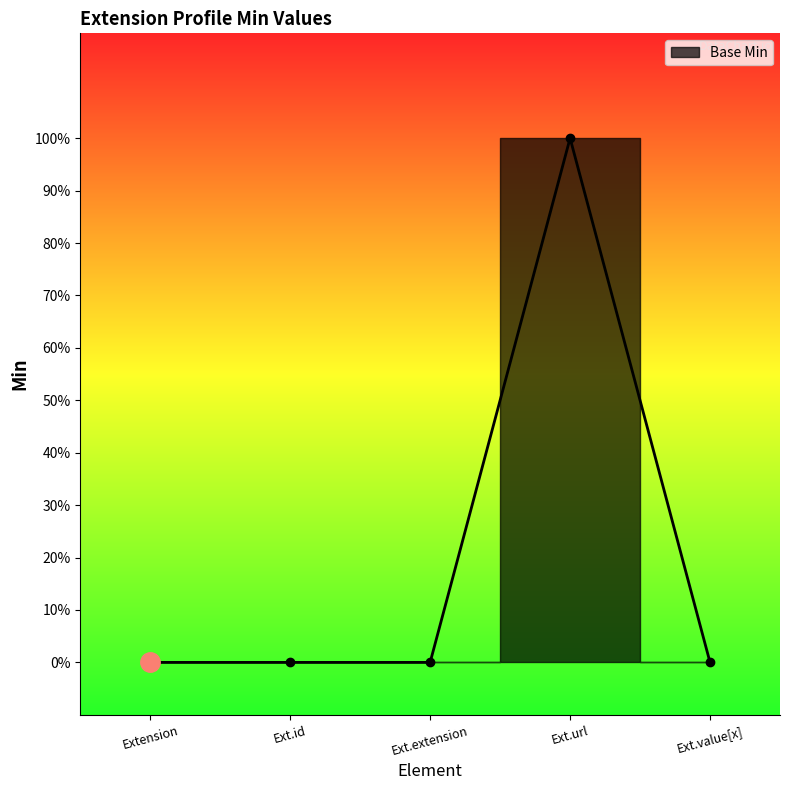

Is this an area chart (filled region under the line)?

No